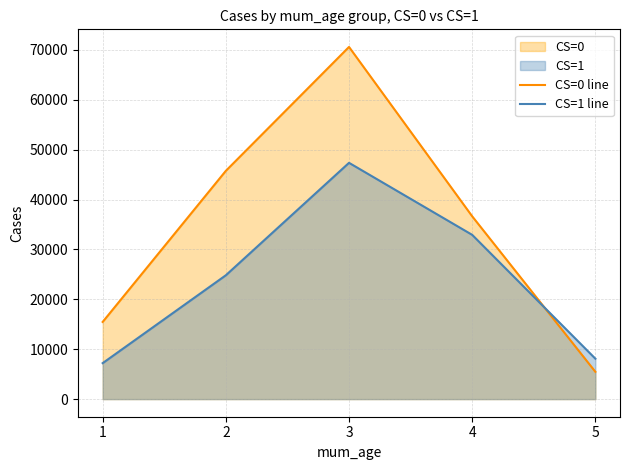

Which category has the highest value in the CS=1 line series?

3